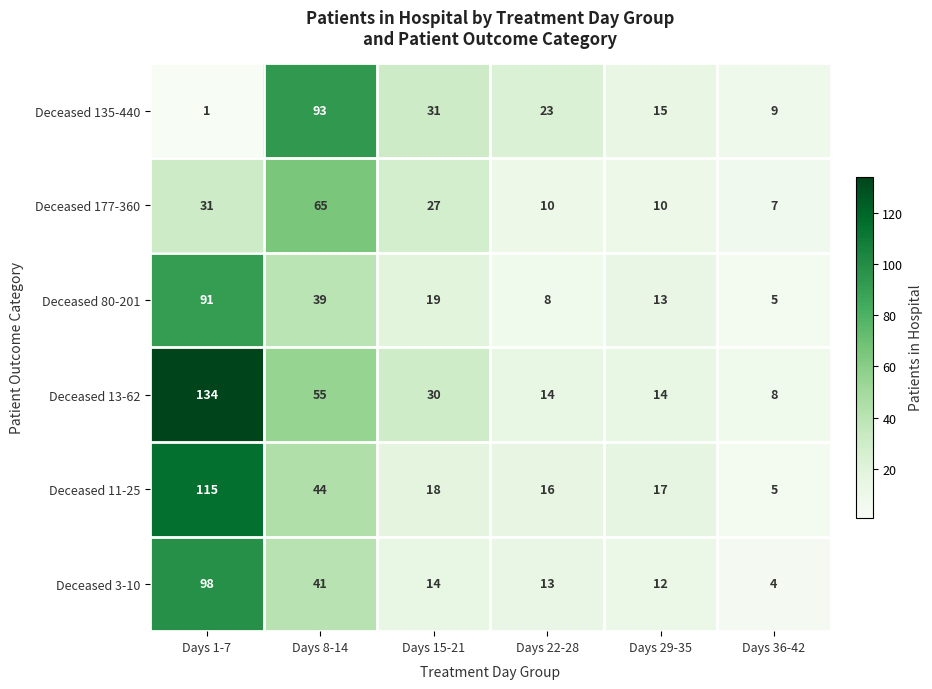

Rank the series by their maximum value, from lowest to highest.

Deceased 177-360, Deceased 80-201, Deceased 135-440, Deceased 3-10, Deceased 11-25, Deceased 13-62